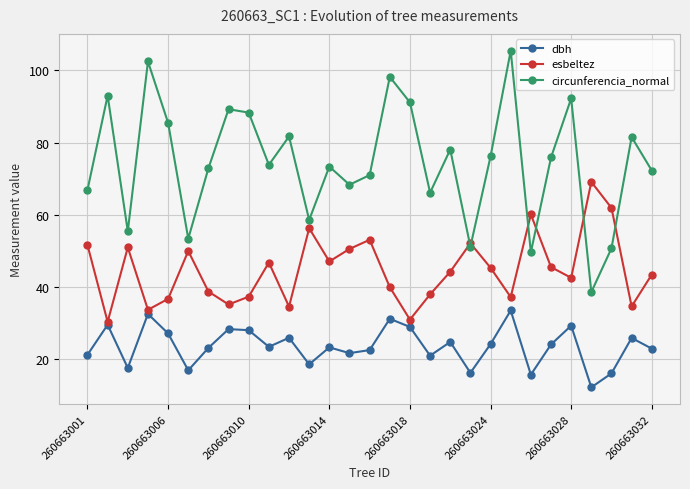

What is the minimum value for dbh?

12.3